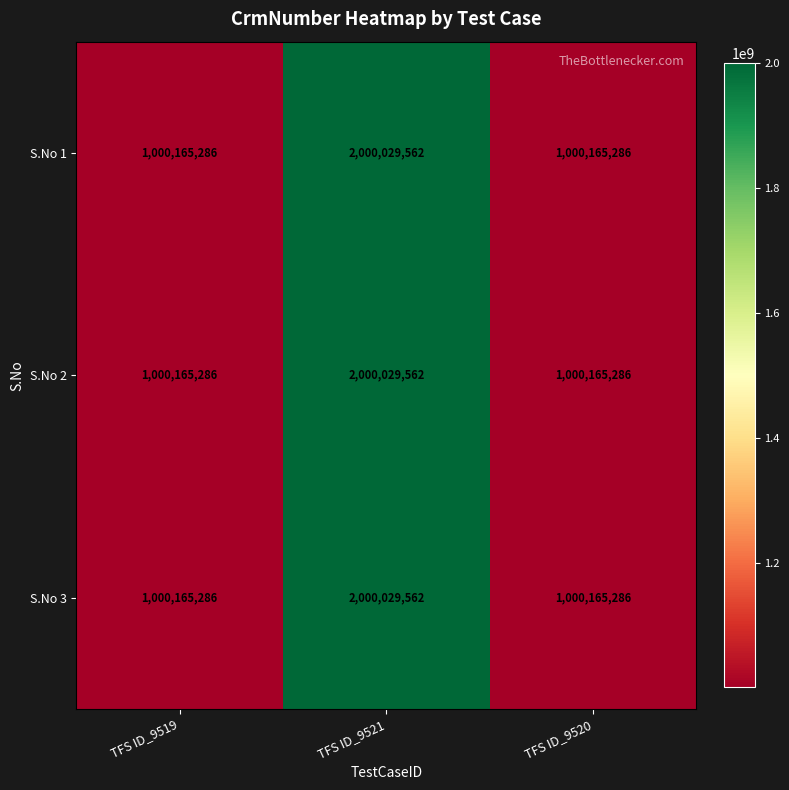

How many S.No 3 values are between 1000165286 and 2000029562?

3